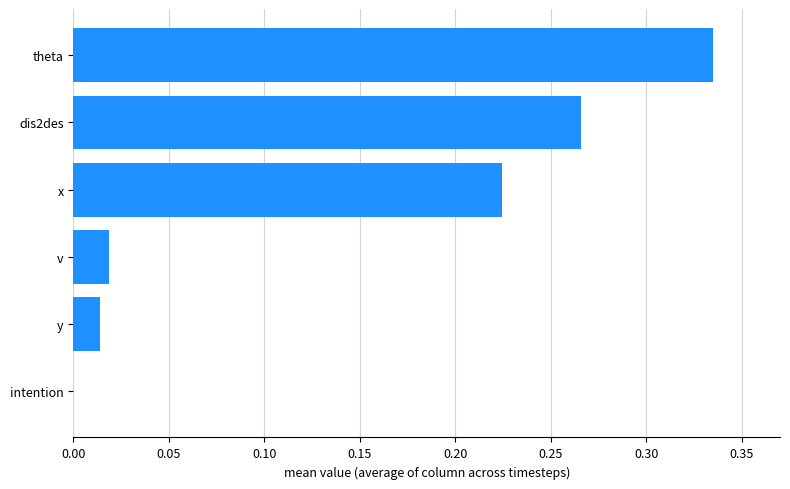

The chart shows a value of 0.0 at y. True or false?

True